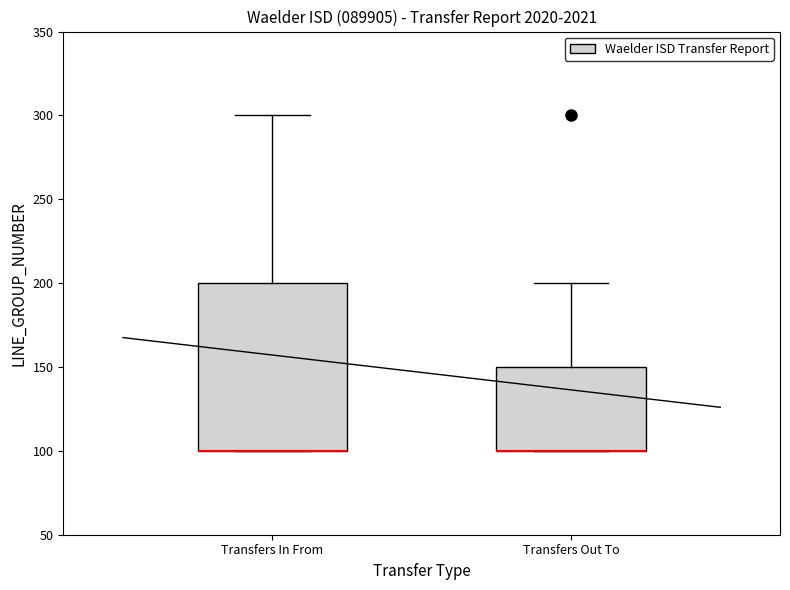

Reading left to right, read every box against the y-axis: the position of its median line, the range the box covers, and the ends of its whiskers. The values are not printed on the chart, so give them approximately, as read against the axis.

Transfers In From: median 100 (drawn on the box's lower edge), box 100 to 200, whiskers 100 to 300
Transfers Out To: median 100 (drawn on the box's lower edge), box 100 to 150, whiskers 100 to 200